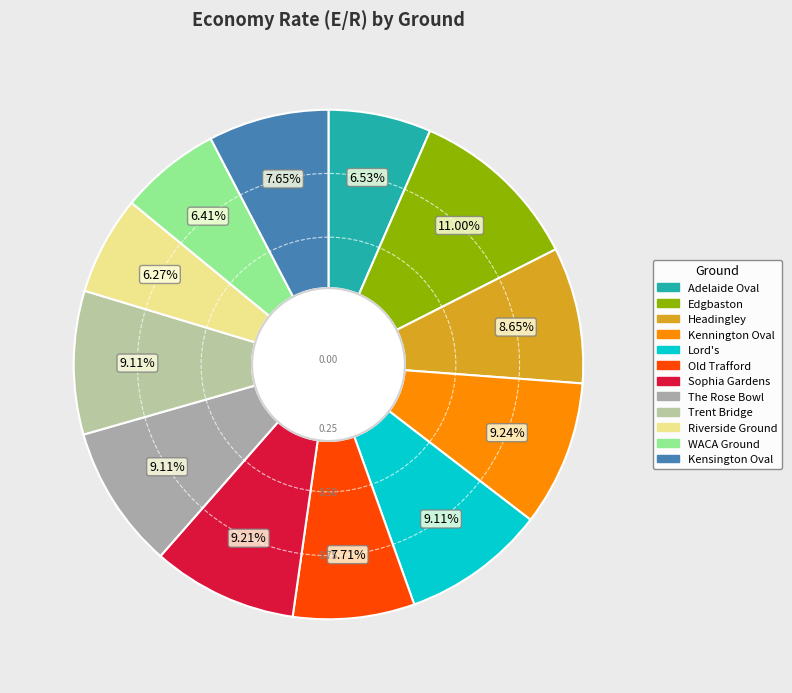

What is the ratio of the value at Edgbaston to the value at WACA Ground?

1.7